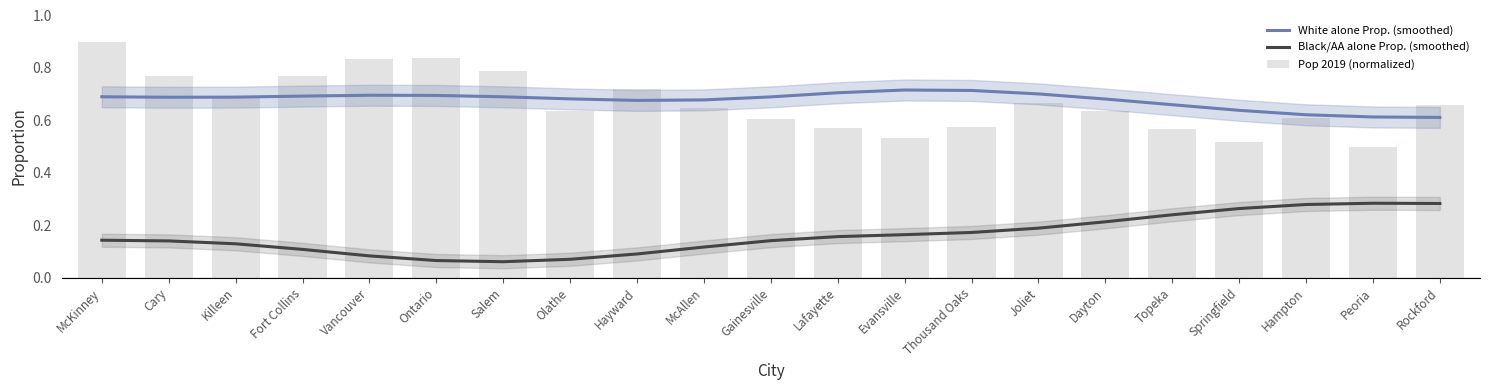

What is the difference between the maximum and minimum values in the White alone Prop. (smoothed) series?

0.1